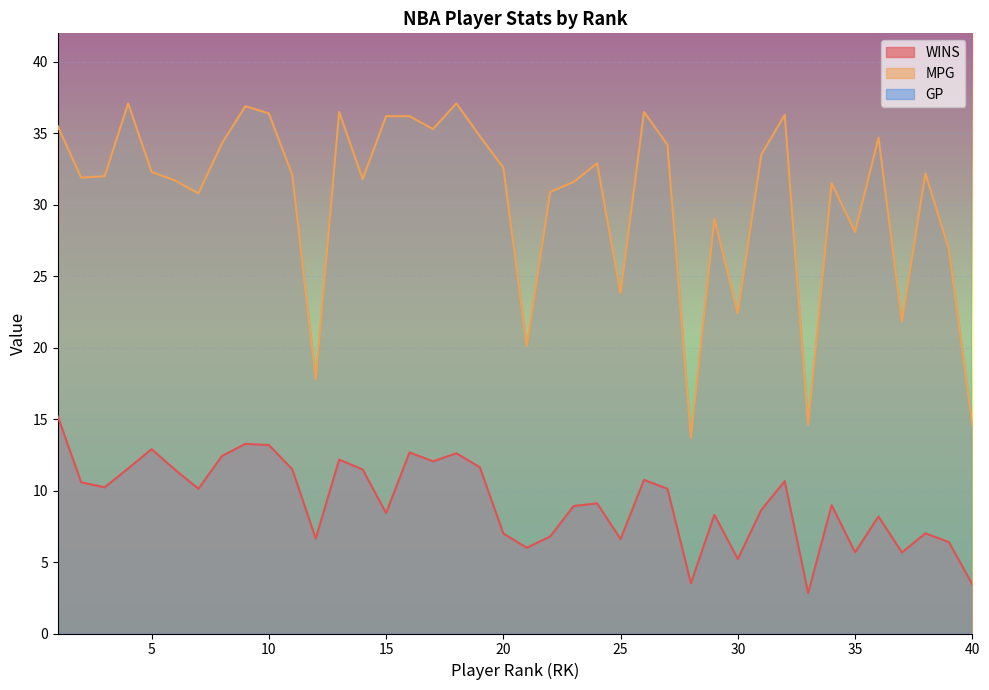

At 14, list the series in order from largest to smallest.

GP, MPG, WINS